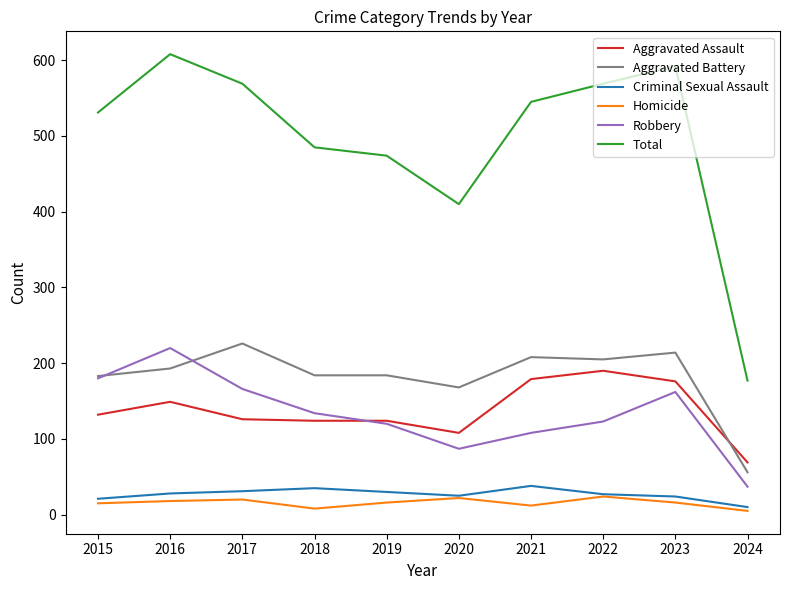

What are all the series names shown in the legend?

Aggravated Assault, Aggravated Battery, Criminal Sexual Assault, Homicide, Robbery, Total